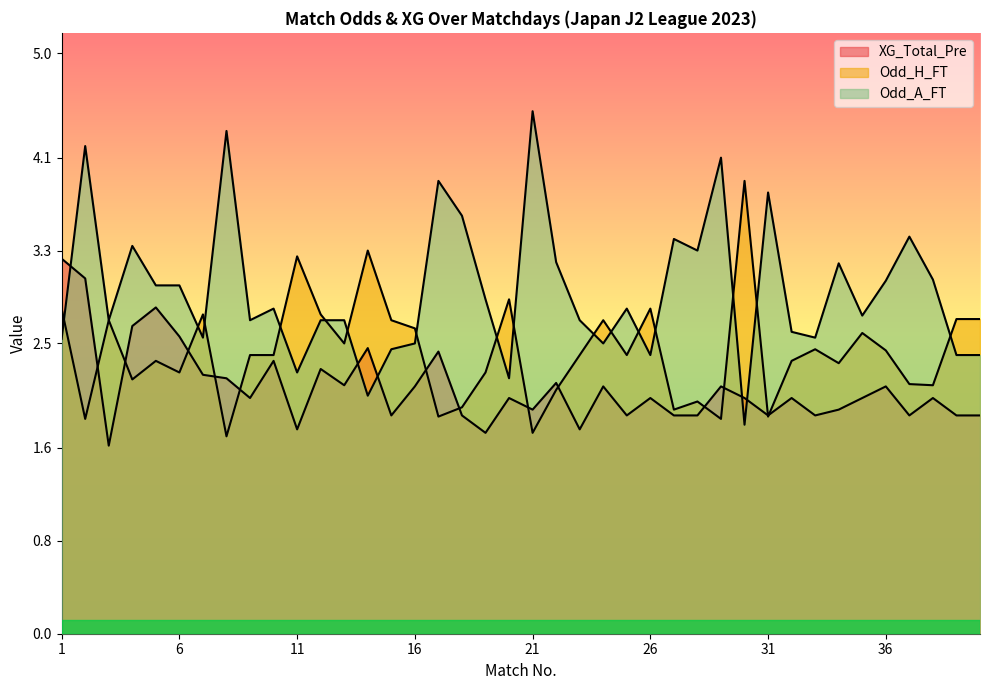

How many times do Odd_A_FT and XG_Total_Pre cross each other?

5